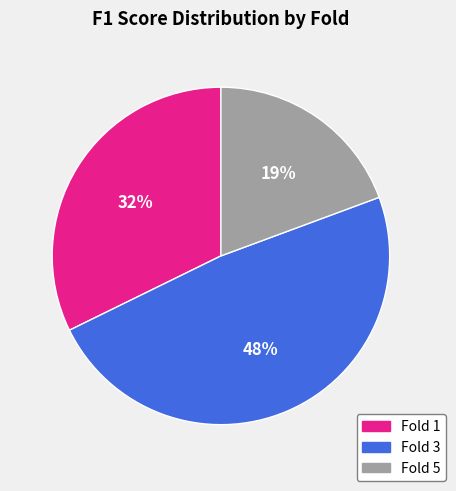

How many slices are in this pie chart?

3